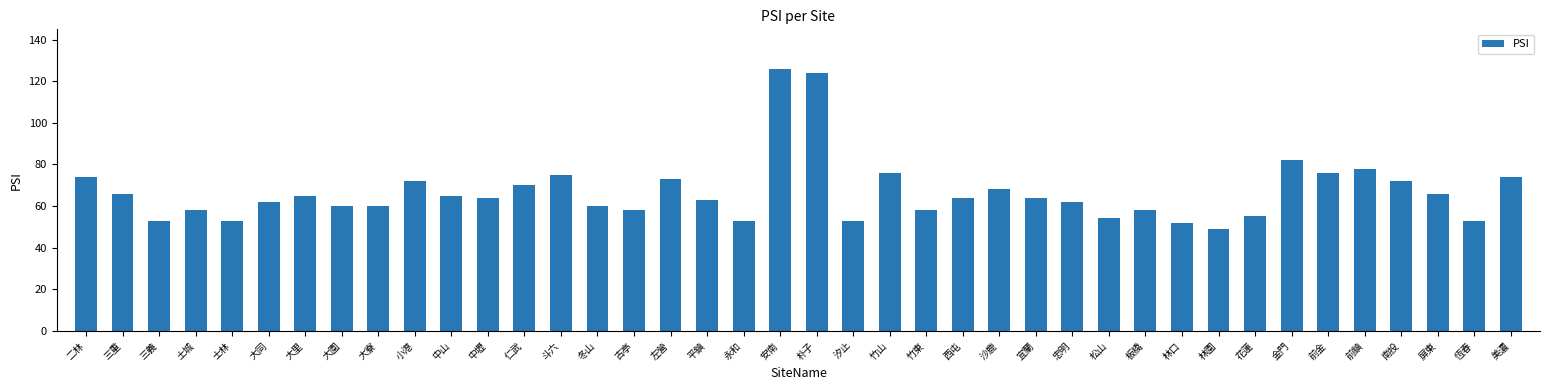

Is it true that the value at 前金 is 46?

False